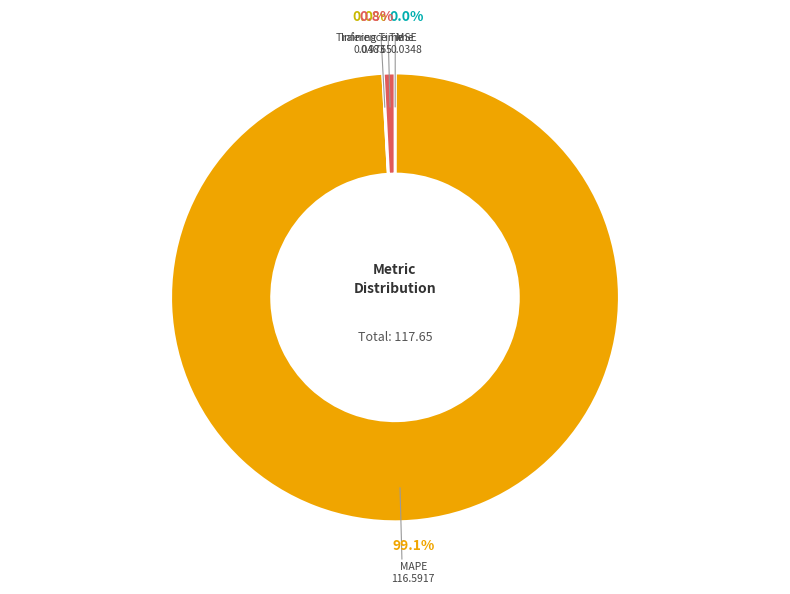

How many slices are in this pie chart?

4